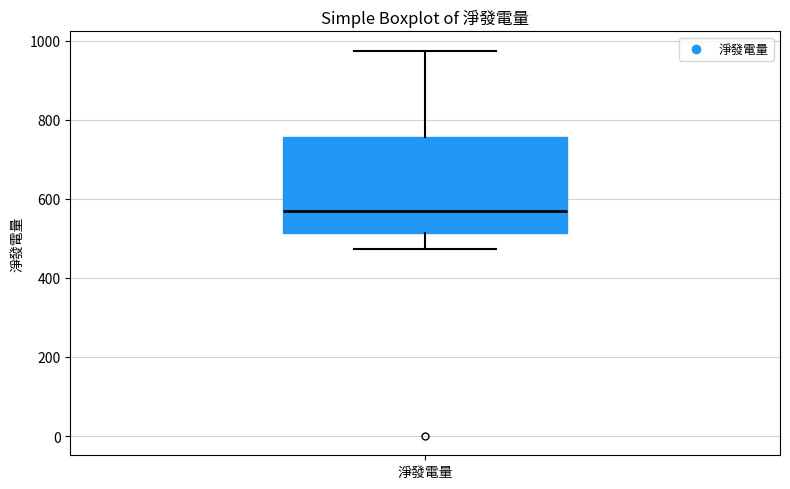

Where does the median line of the box for 淨發電量 sit on the y-axis? The values are not printed on the chart, so give them approximately, as read against the axis.

560